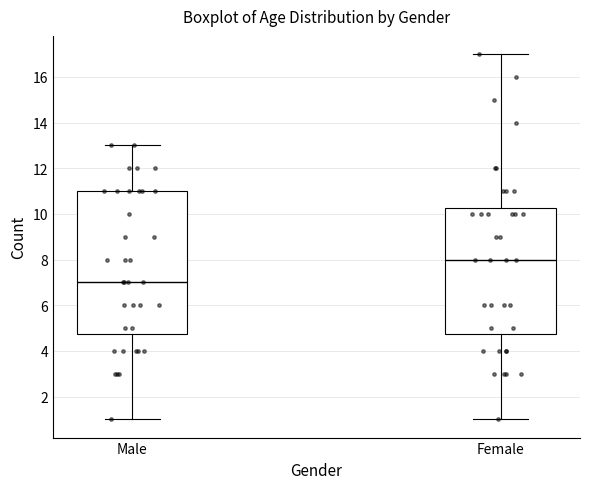

Reading left to right, transcribe this box plot: for each box, give where its median line is, the range the box spans, and where its two whiskers end, as read against the y-axis. The values are not printed on the chart, so give them approximately, as read against the axis.

Male: median 7.0, box 4.8 to 11.0, whiskers 1.0 to 13.0
Female: median 8.0, box 4.8 to 10.2, whiskers 1.0 to 17.0